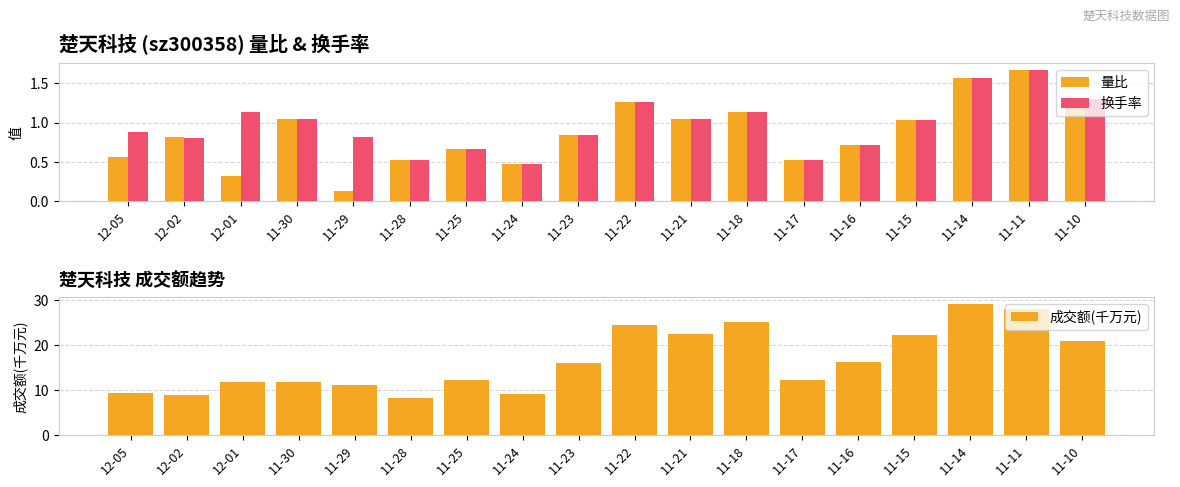

Rank the series by their maximum value, from lowest to highest.

量比, 换手率, 成交额(千万元)